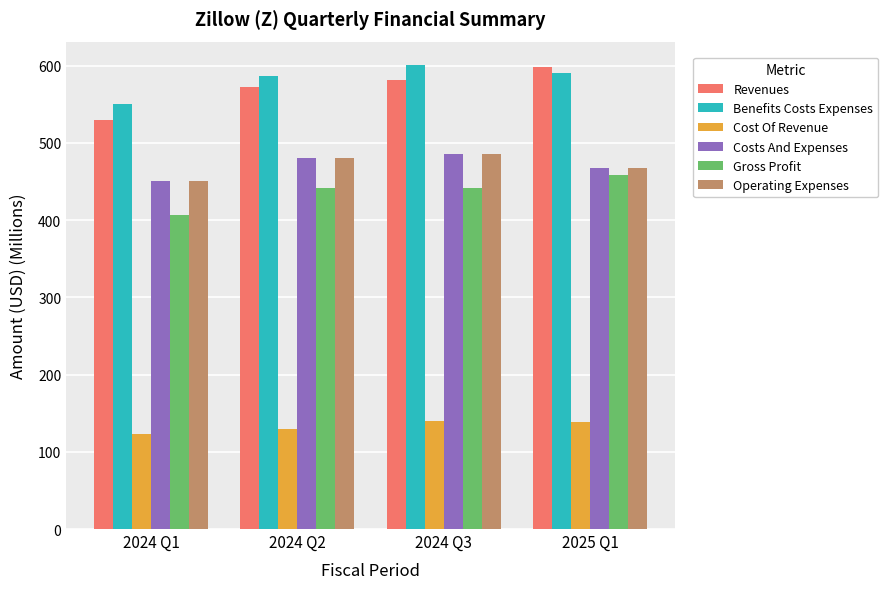

What value does the Cost Of Revenue series have at 2024 Q3?

140